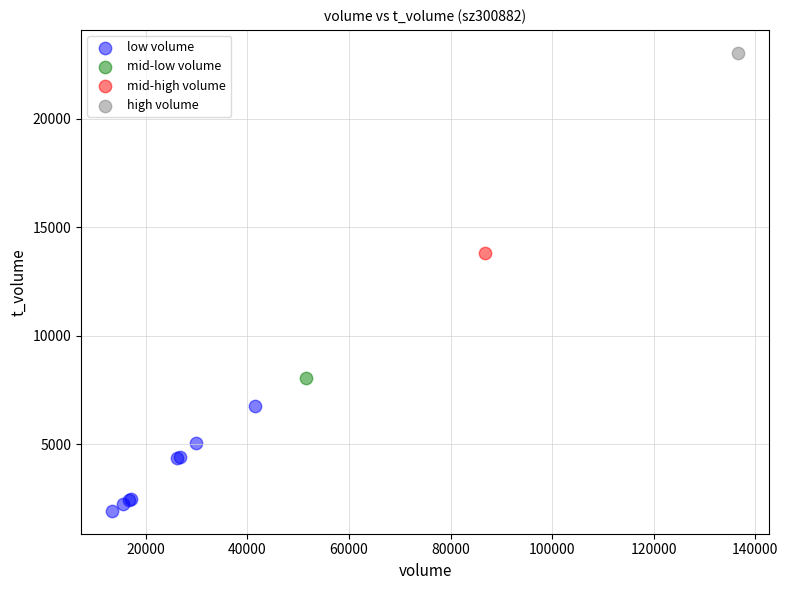

What are all the series names shown in the legend?

low volume, mid-low volume, mid-high volume, high volume